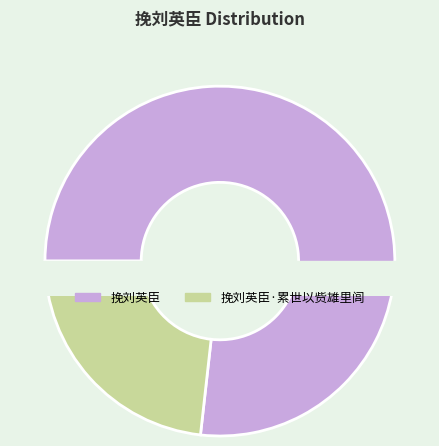

What is the change in value from 挽刘英臣 to 挽刘英臣·累世以赀雄里闾?

-748520